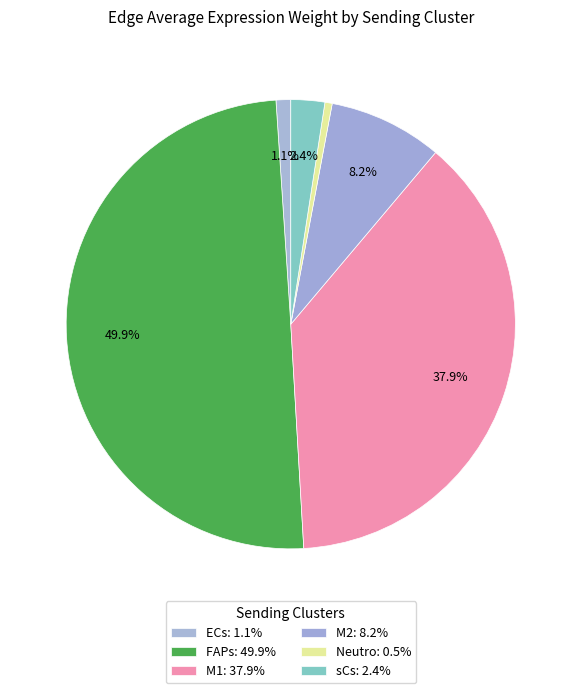

Count the number of slices in the pie.

6